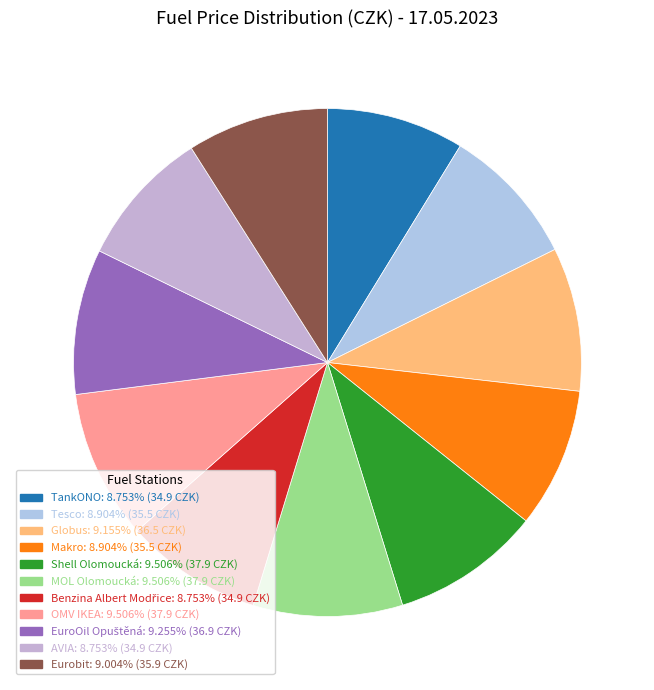

To the nearest percent, what is the difference between the largest and smallest slice percentages?

1%